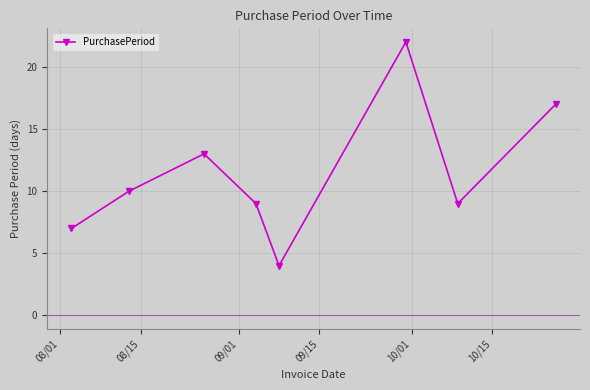

What is the maximum value shown in the chart?

22